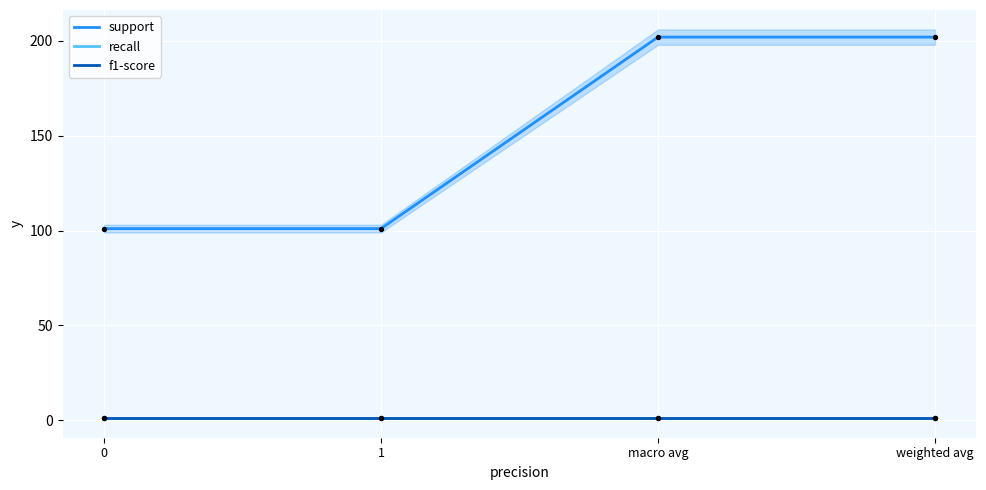

Which series contains the highest Y value?

support